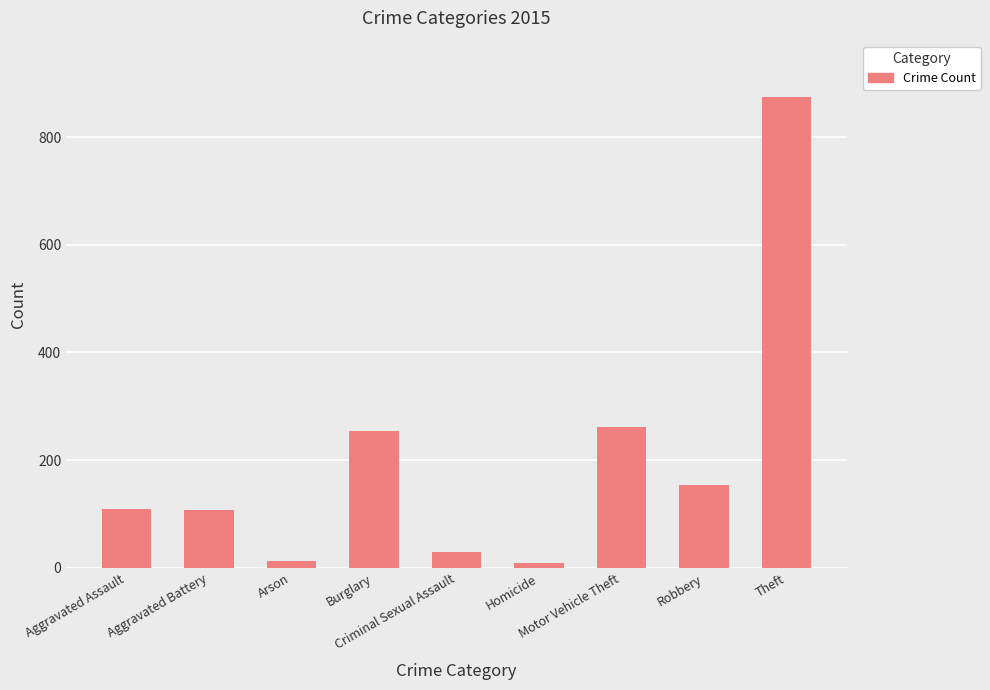

What is the label of the 5th bar from the right?

Criminal Sexual Assault